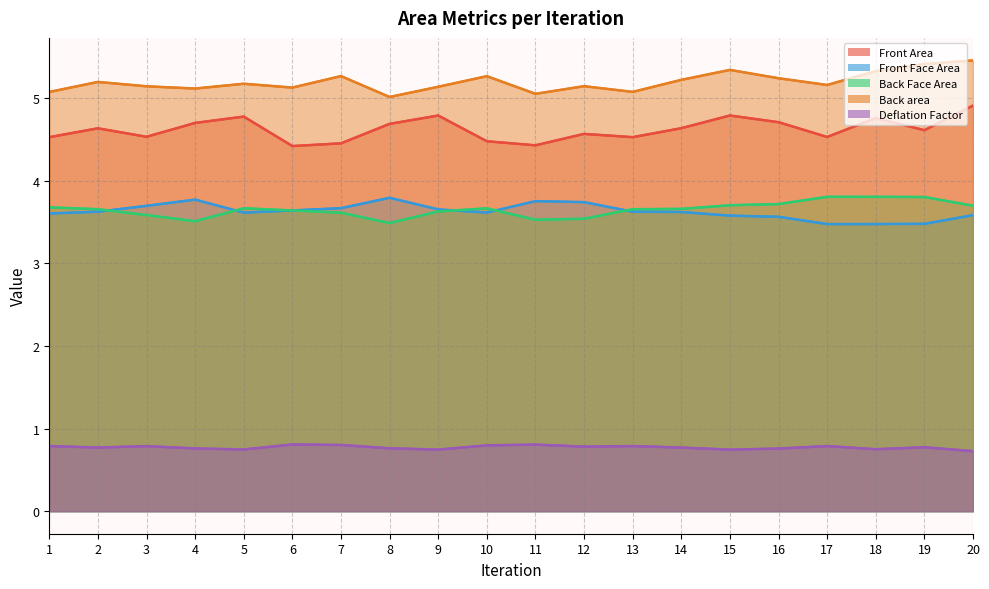

What is the value of the Deflation Factor point at the 9th from the left?

0.7